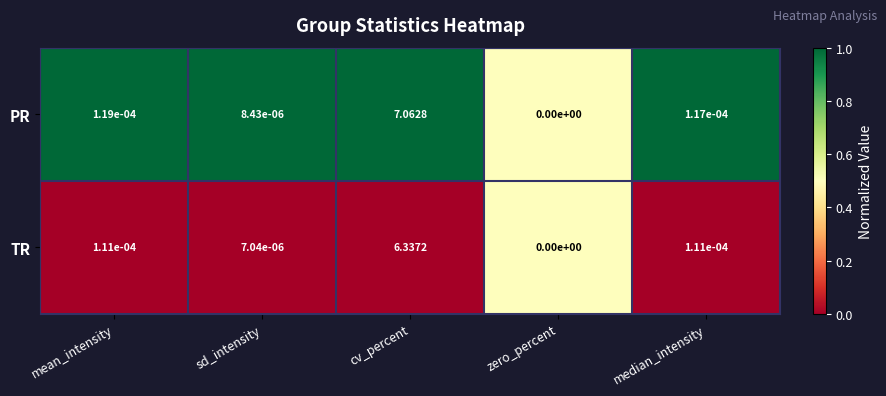

Which series has the largest total across all categories?

PR